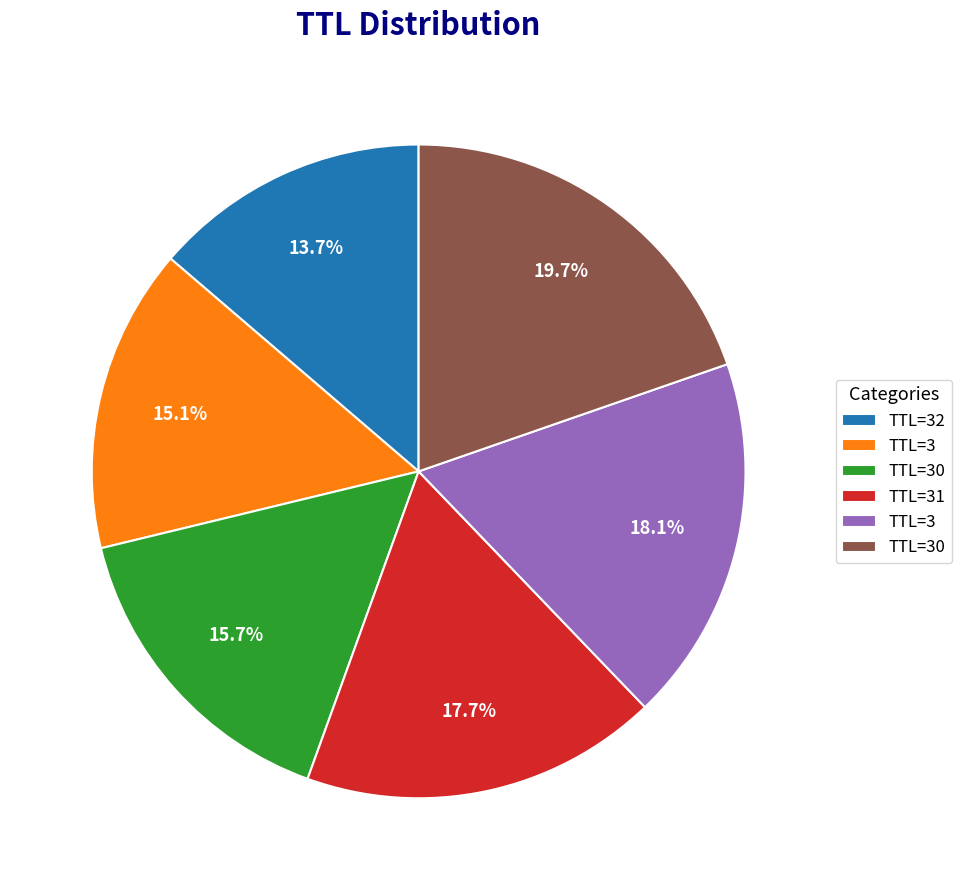

Is there a majority slice in this chart?

No